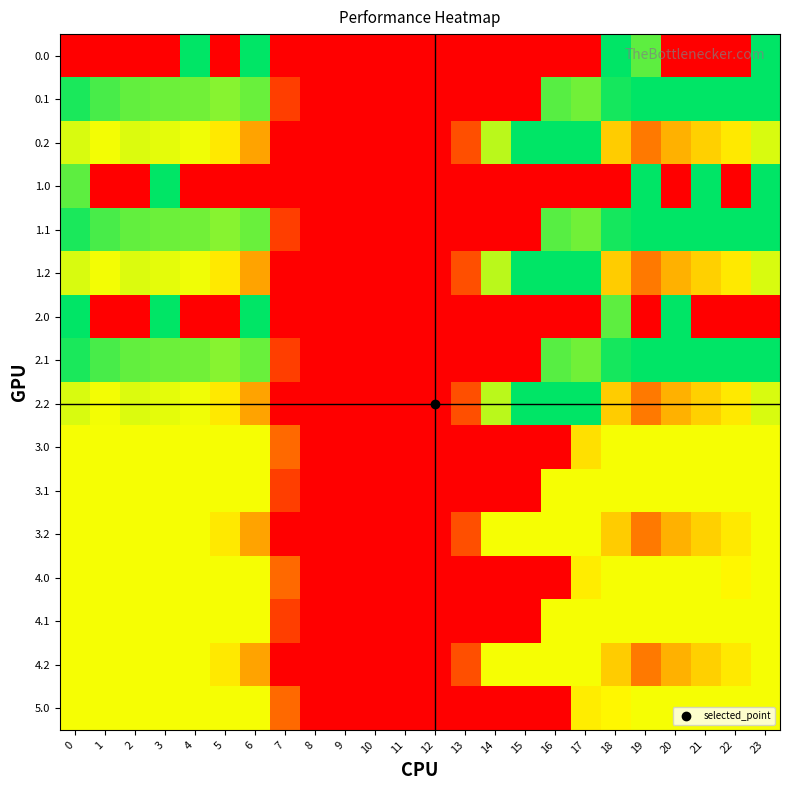

Reading right to left, extract all data points from this chart.

0.0: 23=400.0	22=0.0	21=0.0	20=0.0	19=351.5	18=400.0	17=0.0	16=0.0	15=0.0	14=0.0	13=0.0	12=0.0	11=0.0	10=0.0	9=0.0	8=0.0	7=0.0	6=400.0	5=0.0	4=400.0	3=0.0	2=0.0	1=0.0	0=0.0
0.1: 23=399.4	22=400.0	21=400.0	20=400.0	19=399.7	18=388.5	17=340.1	16=353.7	15=0.0	14=0.0	13=0.0	12=0.0	11=0.0	10=0.0	9=0.0	8=0.0	7=81.6	6=345.2	5=329.5	4=339.6	3=342.7	2=347.9	1=361.1	0=384.6
0.2: 23=287.5	22=247.4	21=226.4	20=199.2	19=151.1	18=223.1	17=400.0	16=400.0	15=400.0	14=301.9	13=104.4	12=0.0	11=0.0	10=0.0	9=0.0	8=0.0	7=0.0	6=187.1	5=248.1	4=274.4	3=281.0	2=285.5	1=272.7	0=287.1
1.0: 23=400.0	22=0.0	21=400.0	20=0.0	19=400.0	18=0.0	17=0.0	16=0.0	15=0.0	14=0.0	13=0.0	12=0.0	11=0.0	10=0.0	9=0.0	8=0.0	7=0.0	6=0.0	5=0.0	4=0.0	3=400.0	2=0.0	1=0.0	0=351.5
1.1: 23=399.4	22=400.0	21=400.0	20=400.0	19=399.7	18=388.5	17=340.1	16=353.7	15=0.0	14=0.0	13=0.0	12=0.0	11=0.0	10=0.0	9=0.0	8=0.0	7=81.6	6=345.2	5=329.5	4=339.6	3=342.7	2=347.9	1=361.1	0=384.6
1.2: 23=287.5	22=247.4	21=226.4	20=199.2	19=151.1	18=223.1	17=400.0	16=400.0	15=400.0	14=301.9	13=104.4	12=0.0	11=0.0	10=0.0	9=0.0	8=0.0	7=0.0	6=187.1	5=248.1	4=274.4	3=281.0	2=285.5	1=272.7	0=287.1
2.0: 23=0.0	22=0.0	21=0.0	20=400.0	19=0.0	18=351.5	17=0.0	16=0.0	15=0.0	14=0.0	13=0.0	12=0.0	11=0.0	10=0.0	9=0.0	8=0.0	7=0.0	6=400.0	5=0.0	4=0.0	3=400.0	2=0.0	1=0.0	0=400.0
2.1: 23=399.4	22=400.0	21=400.0	20=400.0	19=399.7	18=388.5	17=340.1	16=353.7	15=0.0	14=0.0	13=0.0	12=0.0	11=0.0	10=0.0	9=0.0	8=0.0	7=81.6	6=345.2	5=329.5	4=339.6	3=342.7	2=347.9	1=361.1	0=384.6
2.2: 23=287.5	22=247.4	21=226.4	20=199.2	19=151.1	18=223.1	17=400.0	16=400.0	15=400.0	14=301.9	13=104.4	12=0.0	11=0.0	10=0.0	9=0.0	8=0.0	7=0.0	6=187.1	5=248.1	4=274.4	3=281.0	2=285.5	1=272.7	0=287.1
3.0: 23=271.0	22=271.0	21=271.0	20=271.0	19=271.0	18=271.0	17=239.2	16=0.0	15=0.0	14=0.0	13=0.0	12=0.0	11=0.0	10=0.0	9=0.0	8=0.0	7=136.4	6=271.0	5=271.0	4=271.0	3=271.0	2=271.0	1=271.0	0=271.0
3.1: 23=271.0	22=271.0	21=271.0	20=271.0	19=271.0	18=271.0	17=271.0	16=271.0	15=0.0	14=0.0	13=0.0	12=0.0	11=0.0	10=0.0	9=0.0	8=0.0	7=81.6	6=271.0	5=271.0	4=271.0	3=271.0	2=271.0	1=271.0	0=271.0
3.2: 23=271.0	22=247.4	21=226.4	20=199.2	19=151.1	18=223.1	17=271.0	16=271.0	15=271.0	14=271.0	13=104.4	12=0.0	11=0.0	10=0.0	9=0.0	8=0.0	7=0.0	6=187.1	5=248.1	4=271.0	3=271.0	2=271.0	1=271.0	0=271.0
4.0: 23=271.0	22=259.9	21=271.0	20=271.0	19=271.0	18=271.0	17=250.3	16=0.0	15=0.0	14=0.0	13=0.0	12=0.0	11=0.0	10=0.0	9=0.0	8=0.0	7=136.4	6=271.0	5=271.0	4=271.0	3=271.0	2=271.0	1=271.0	0=271.0
4.1: 23=271.0	22=271.0	21=271.0	20=271.0	19=271.0	18=271.0	17=271.0	16=271.0	15=0.0	14=0.0	13=0.0	12=0.0	11=0.0	10=0.0	9=0.0	8=0.0	7=81.6	6=271.0	5=271.0	4=271.0	3=271.0	2=271.0	1=271.0	0=271.0
4.2: 23=271.0	22=247.4	21=226.4	20=199.2	19=151.1	18=223.1	17=271.0	16=271.0	15=271.0	14=271.0	13=104.4	12=0.0	11=0.0	10=0.0	9=0.0	8=0.0	7=0.0	6=187.1	5=248.1	4=271.0	3=271.0	2=271.0	1=271.0	0=271.0
5.0: 23=271.0	22=271.0	21=271.0	20=271.0	19=271.0	18=259.9	17=250.3	16=0.0	15=0.0	14=0.0	13=0.0	12=0.0	11=0.0	10=0.0	9=0.0	8=0.0	7=136.4	6=271.0	5=271.0	4=271.0	3=271.0	2=271.0	1=271.0	0=271.0